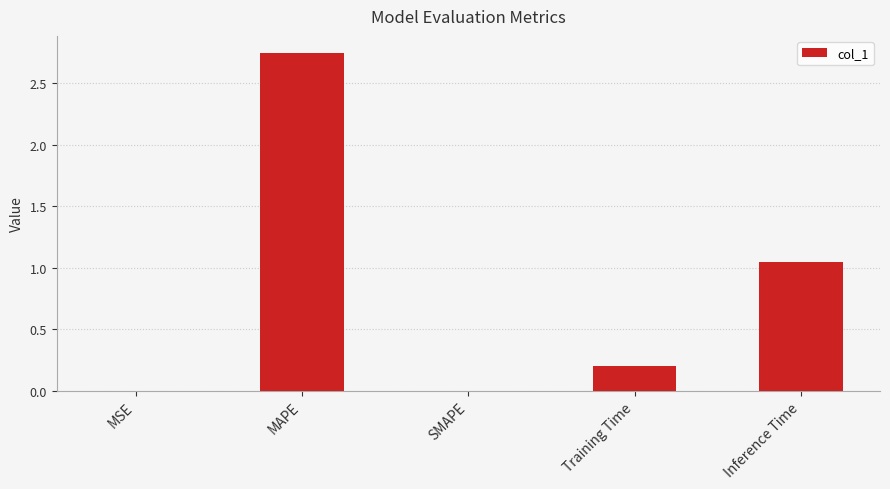

Between MAPE and SMAPE, which is larger?

MAPE